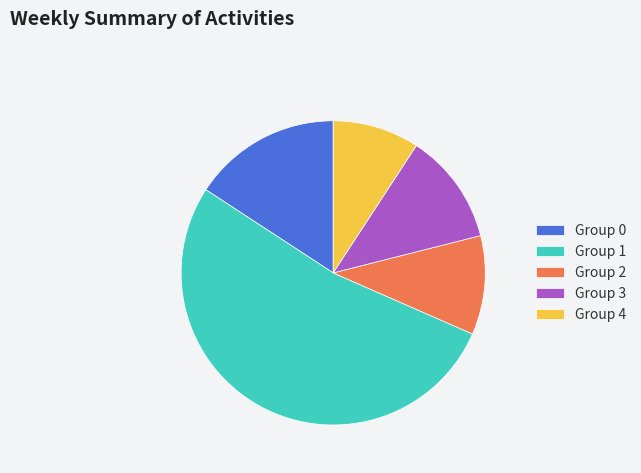

Which category accounts for the majority?

Group 1